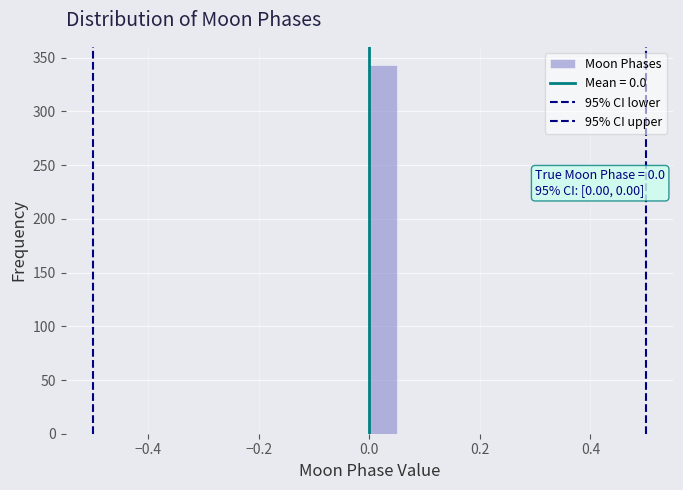

Read against the x-axis, roughly where is the centre of the tallest bar?

0.02